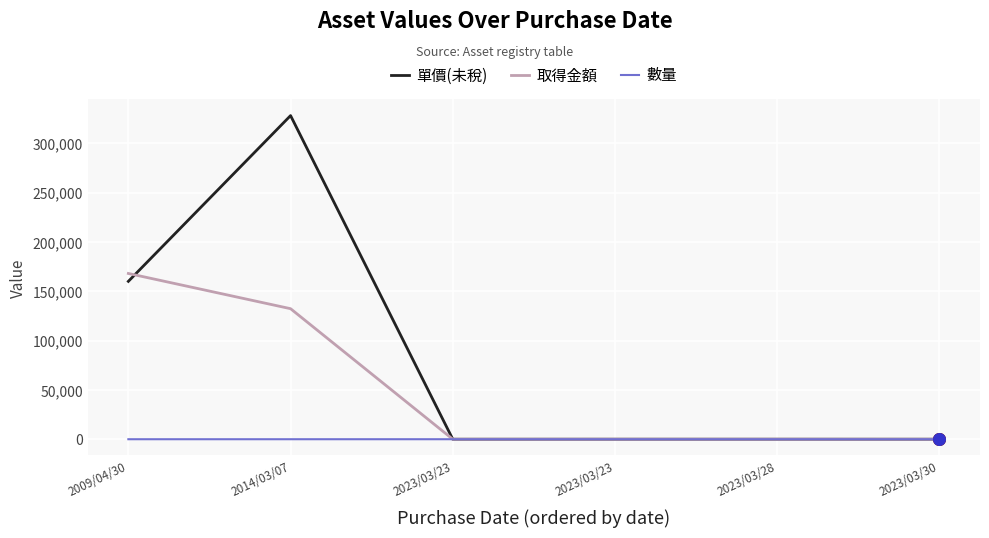

Does the chart have visible grid lines?

Yes